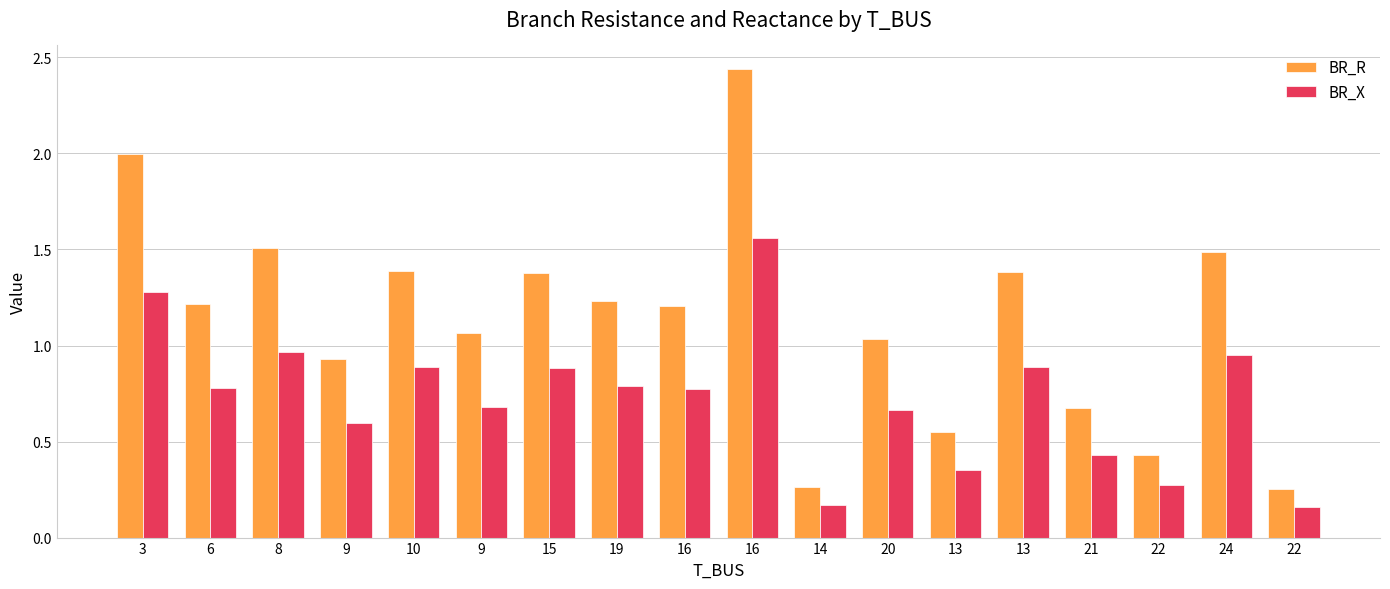

How many series are shown in this chart?

2